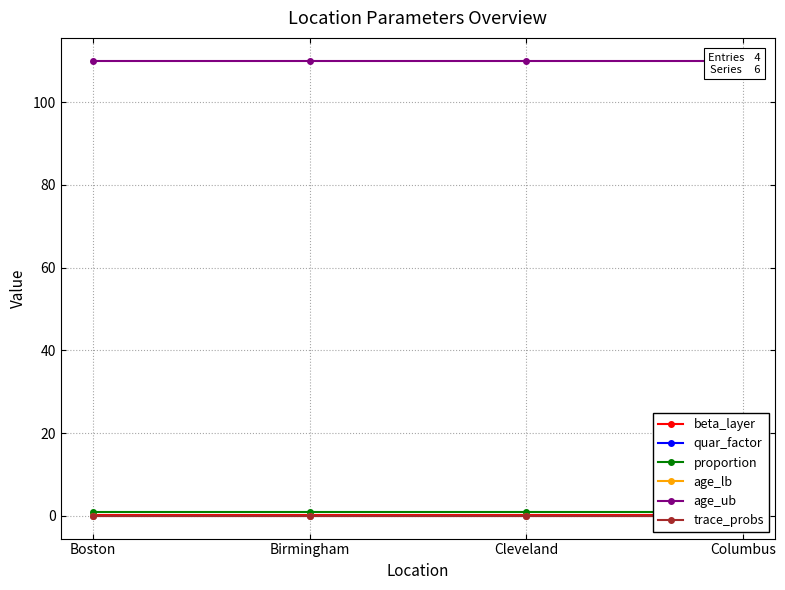

What is the value of the age_ub point at the 2nd from the left?

110.0